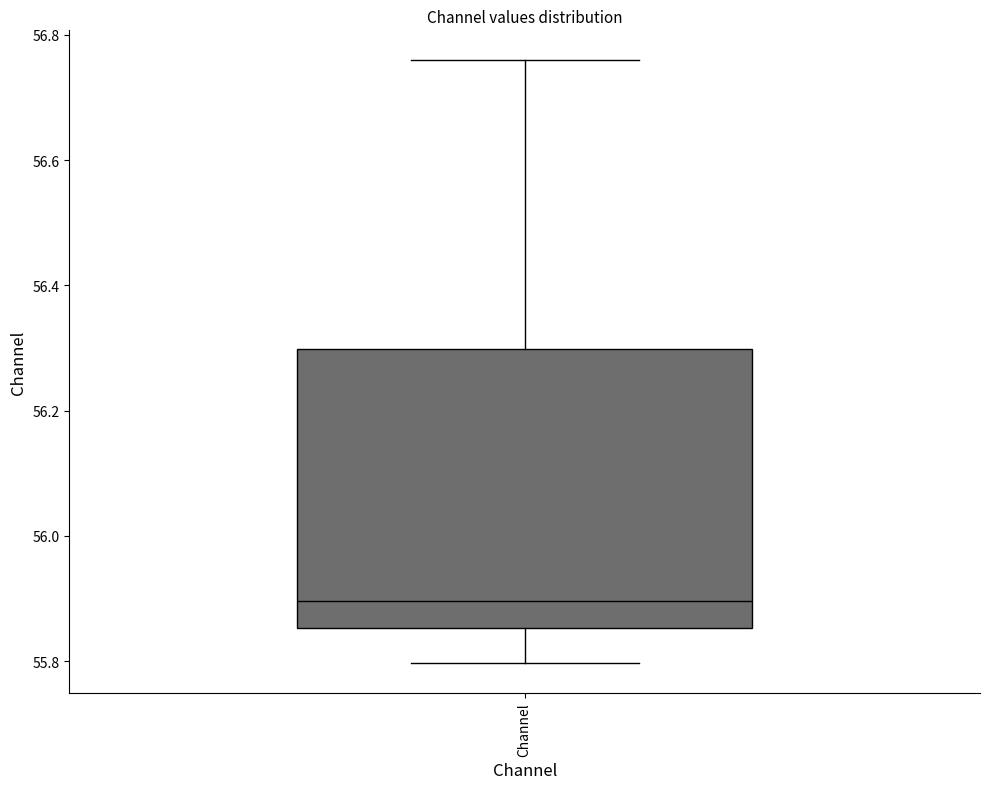

Read this box plot against the y-axis: the position of the median line, the range covered by the box, and the ends of both whiskers. The values are not printed on the chart, so give them approximately, as read against the axis.

median 55.90, box 55.86 to 56.30, whiskers 55.80 to 56.76